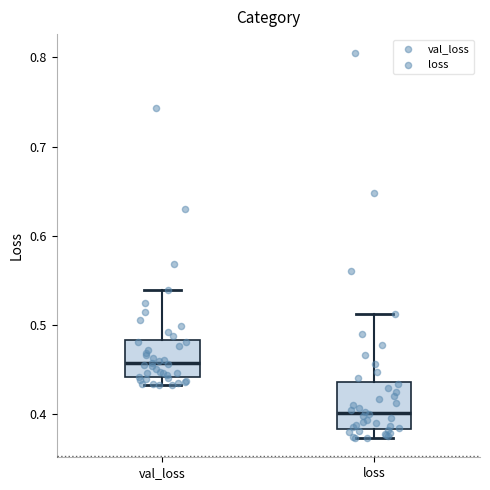

Comparing the boxes themselves (not the whiskers), which one is the tallest?

loss